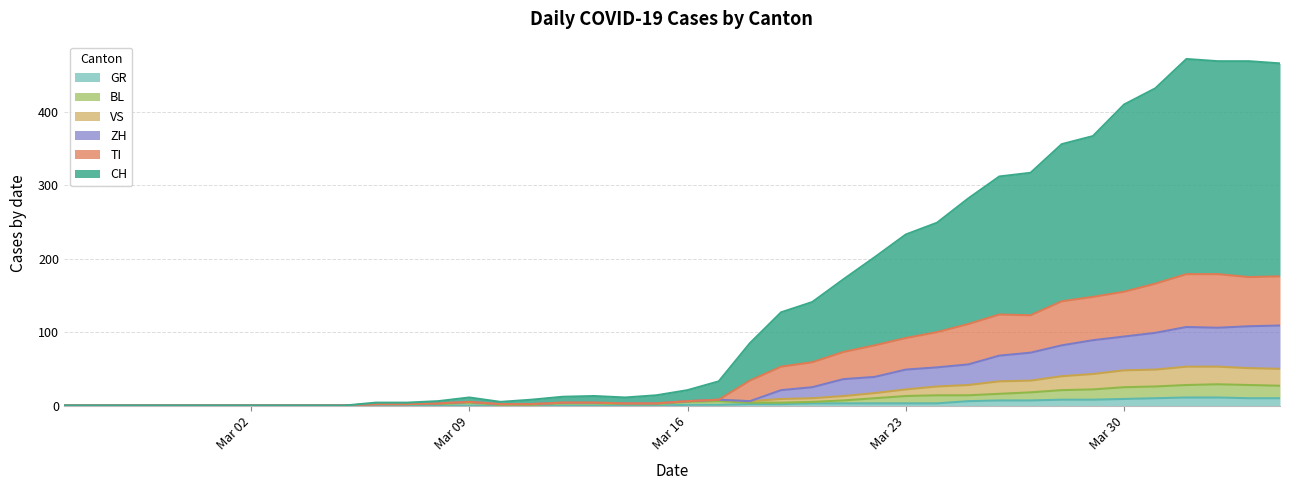

Is it true that GR equals 1 at Mar 16?

True